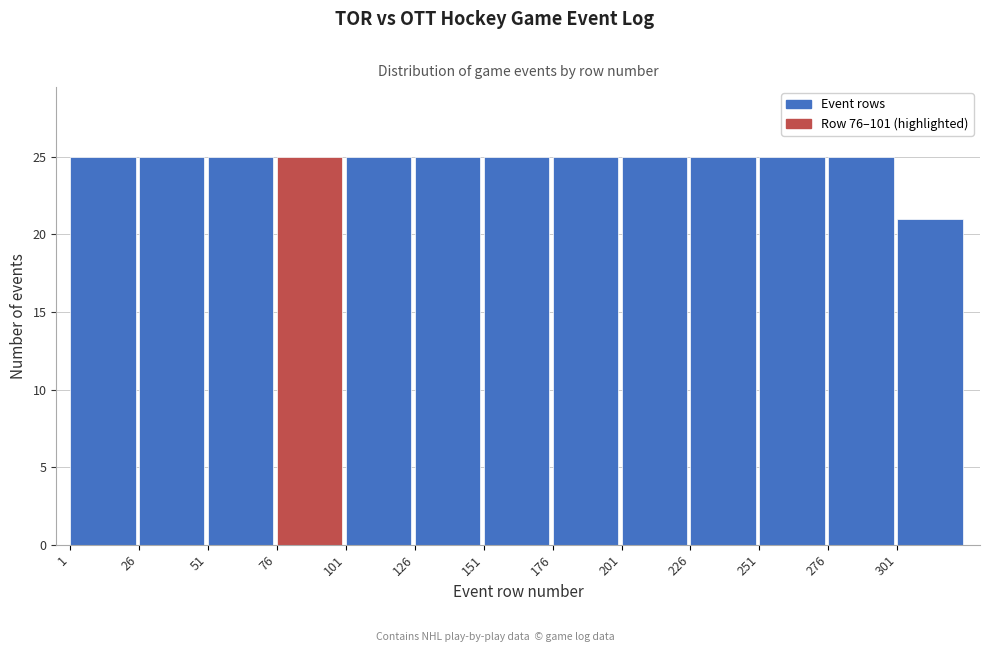

Reading left to right, transcribe this chart: for each bar, give the range it covers on the x-axis and its height. Neither the bar edges nor the heights are printed on the chart, so give them approximately, as read against the axes.

1 to 26: 25
26 to 51: 25
51 to 76: 25
76 to 101: 25
101 to 126: 25
126 to 151: 25
151 to 176: 25
176 to 201: 25
201 to 226: 25
226 to 251: 25
251 to 276: 25
276 to 301: 25
301 to 326: 21